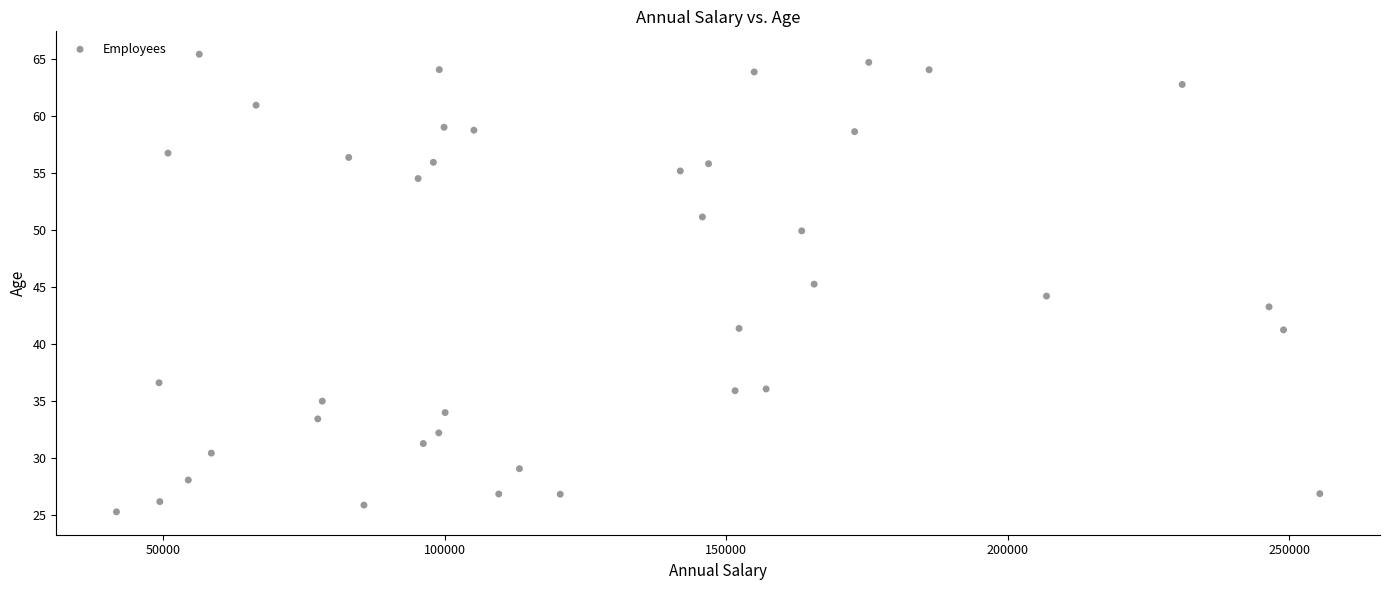

What is the range of X values (max minus min)?

213720.4